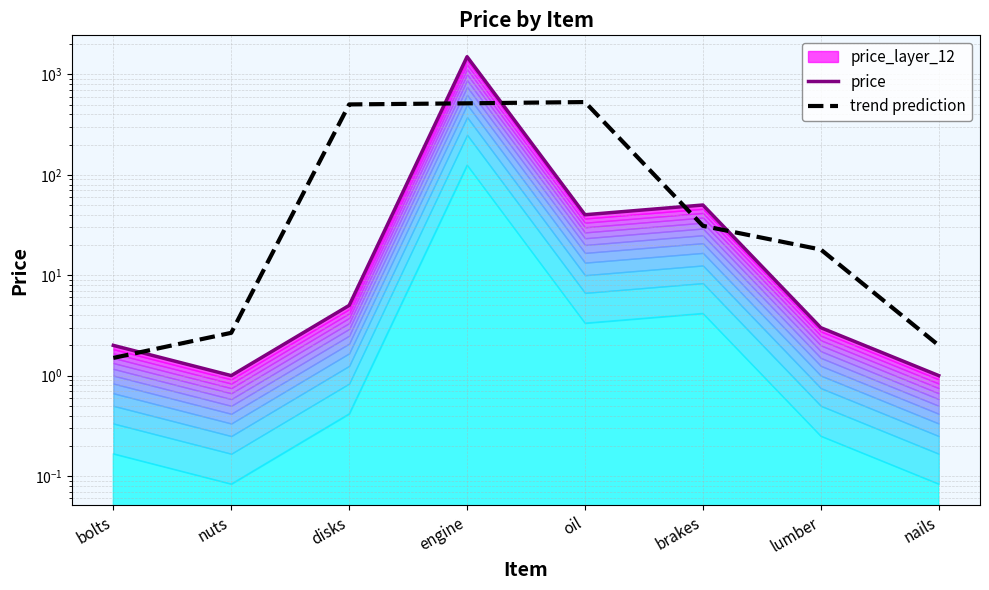

At how many categories does at least one series exceed 955?

1